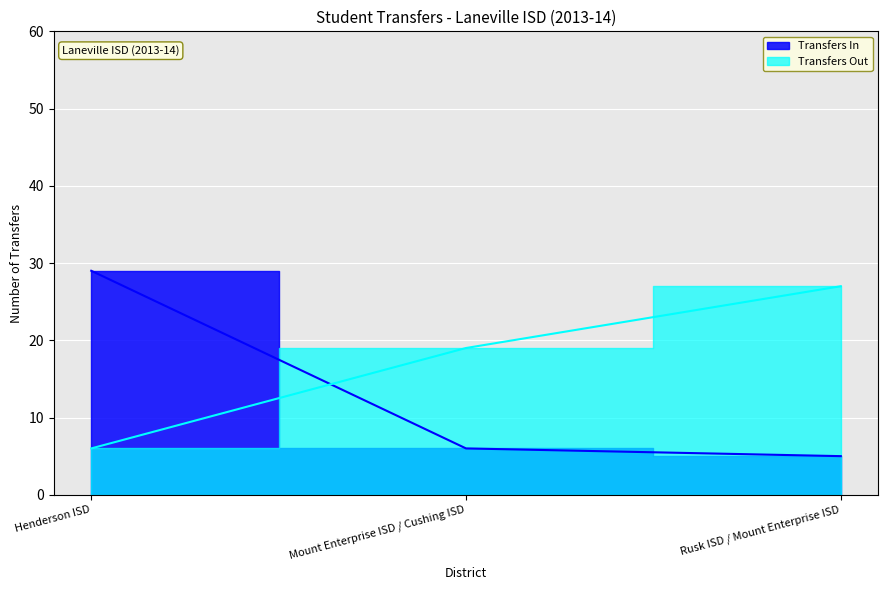

Rank the series at Henderson ISD from lowest to highest value.

Transfers Out, Transfers In